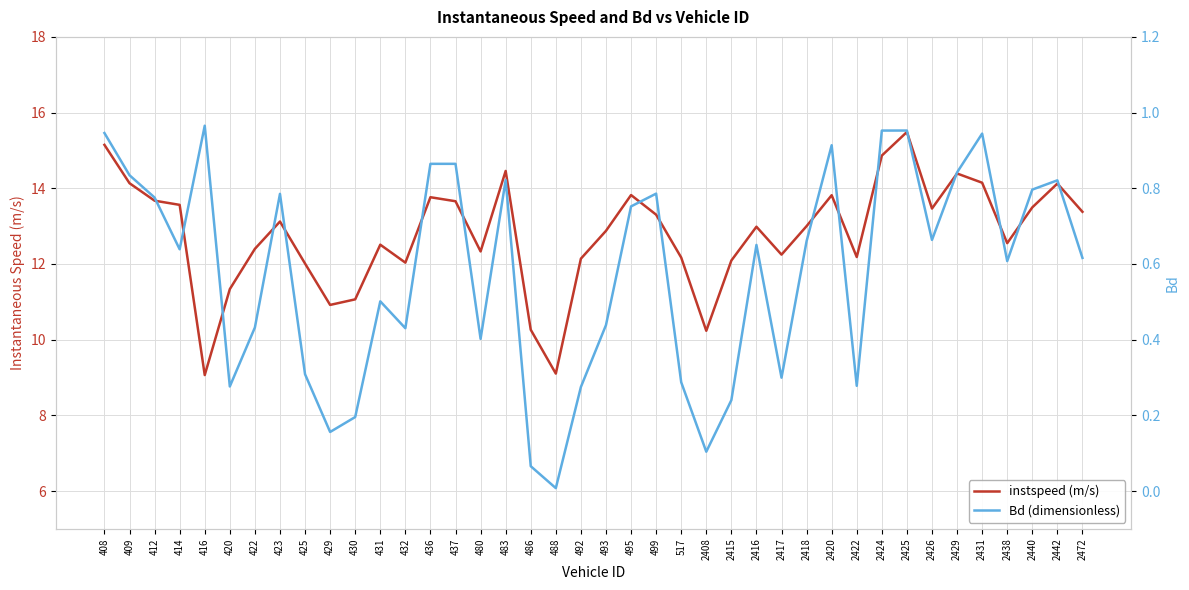

Where is the first local minimum for instspeed (m/s)?

416